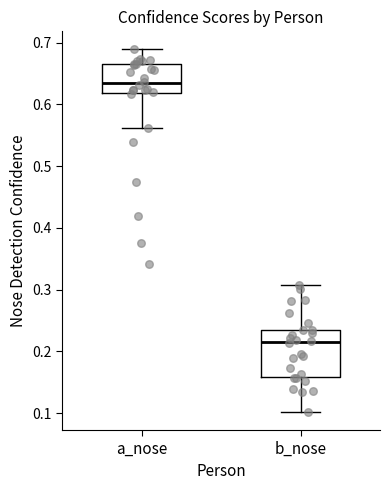

Which box has the highest median line?

a_nose